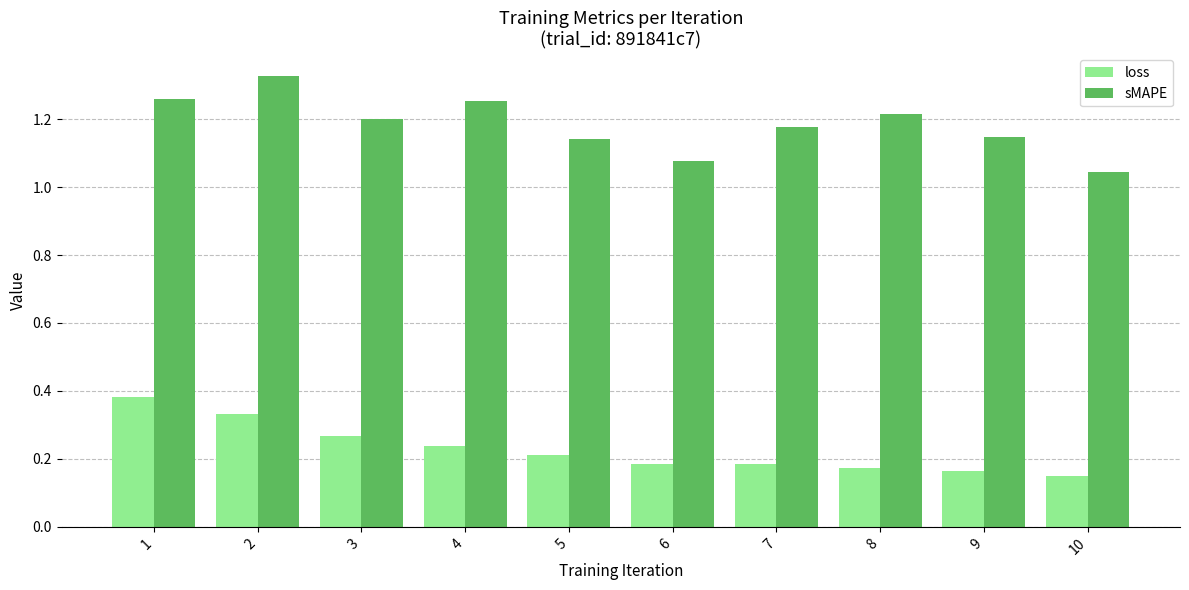

Between 3 and 6, which series saw the biggest shift?

sMAPE